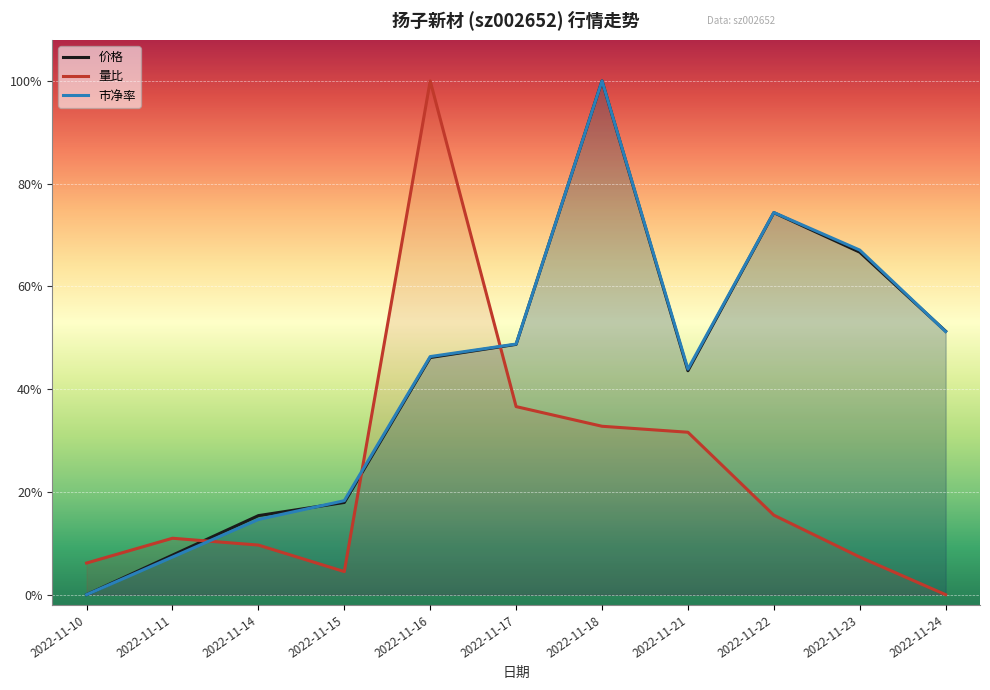

What is the difference between the maximum and minimum values in the 量比 series?

1.0